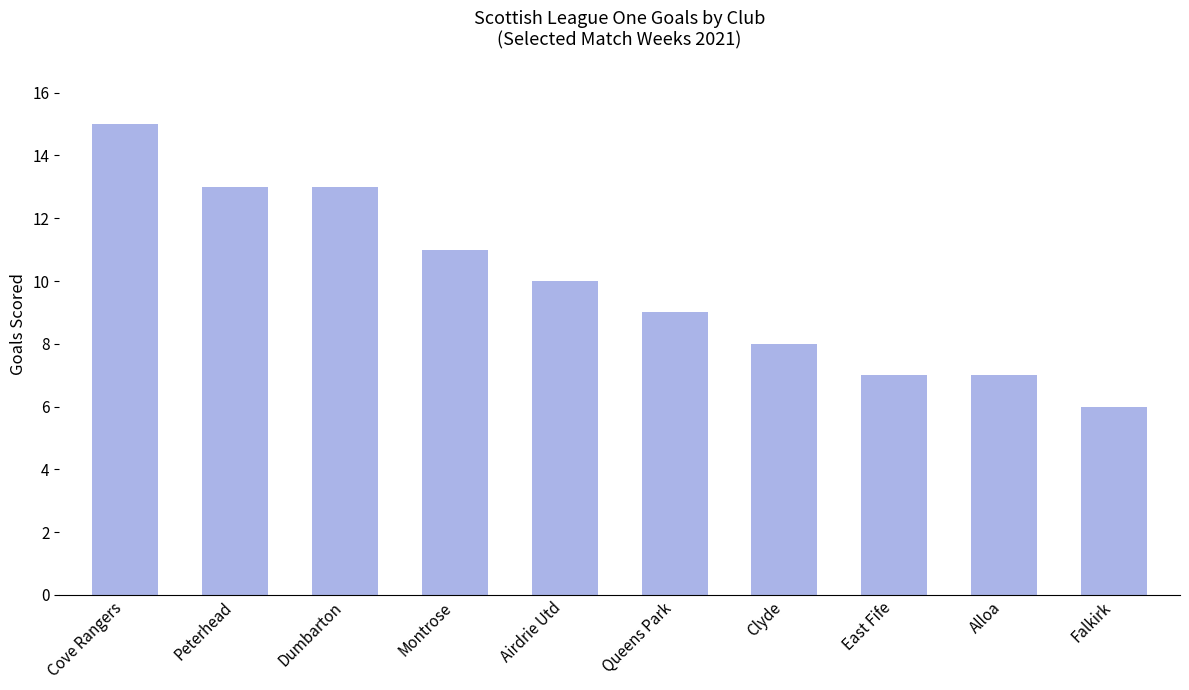

Reading left to right, list all the values displayed in this chart.

15	13	13	11	10	9	8	7	7	6